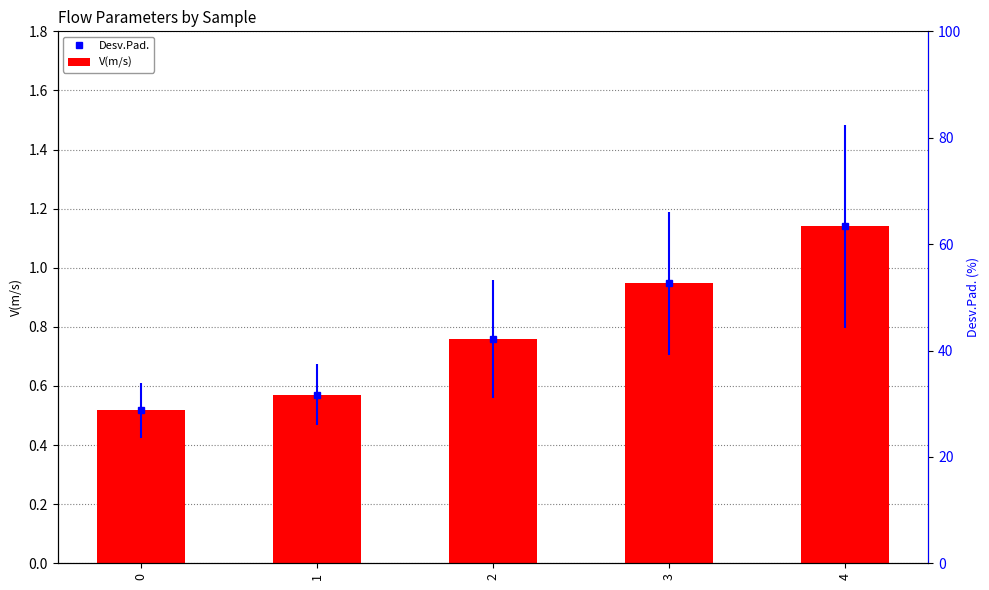

What is the difference between the maximum and minimum values?

0.6